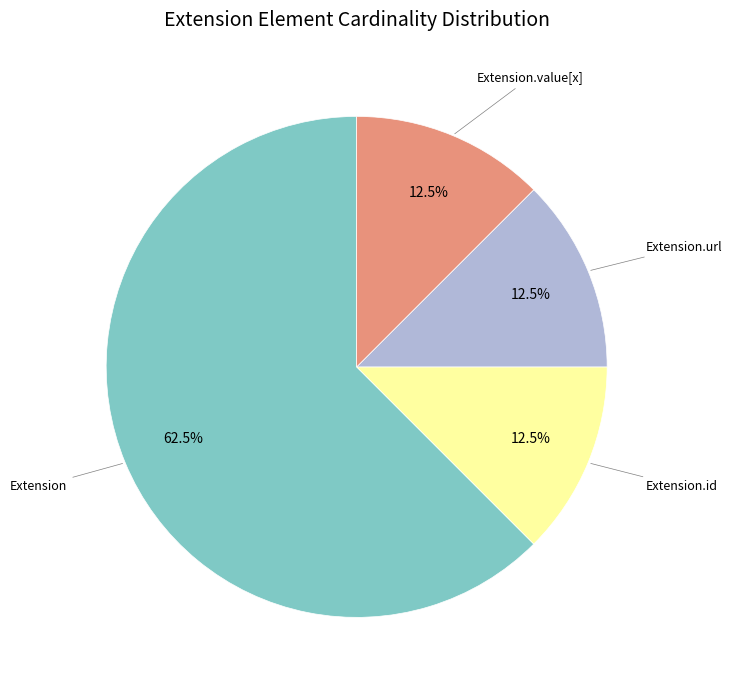

To the nearest percent, what is the difference between the largest and smallest slice percentages?

50%